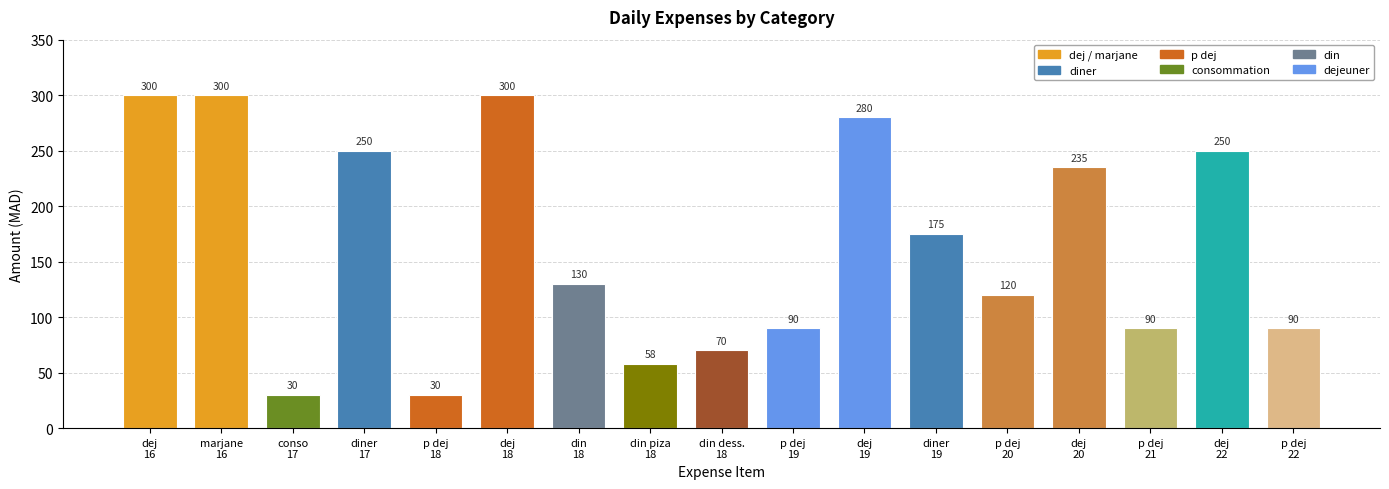

What is the maximum value shown in the chart?

300